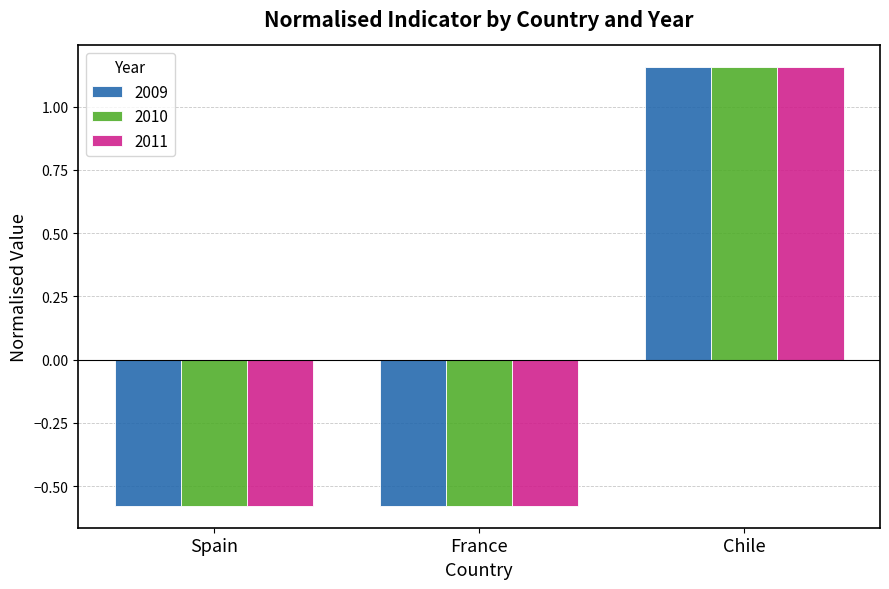

True or false: 2010 has a value of -0.1 at France.

False